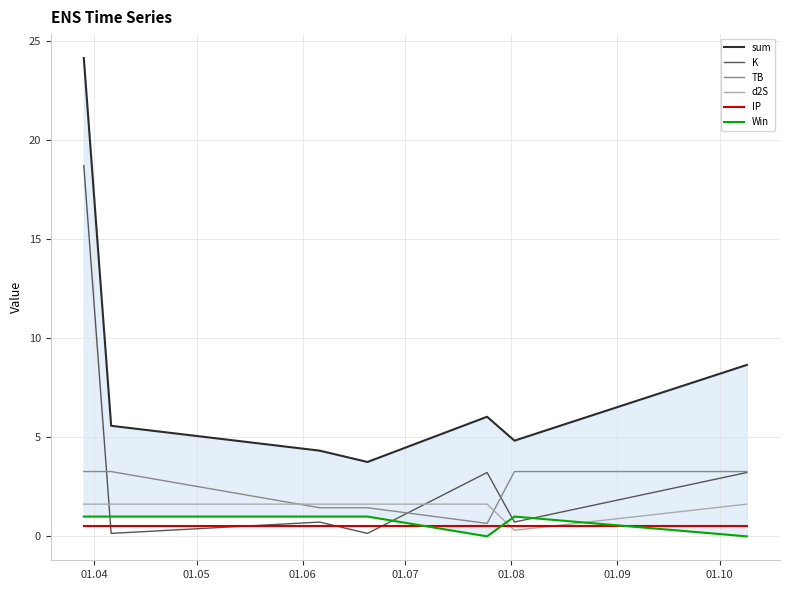

Does the chart have visible grid lines?

Yes